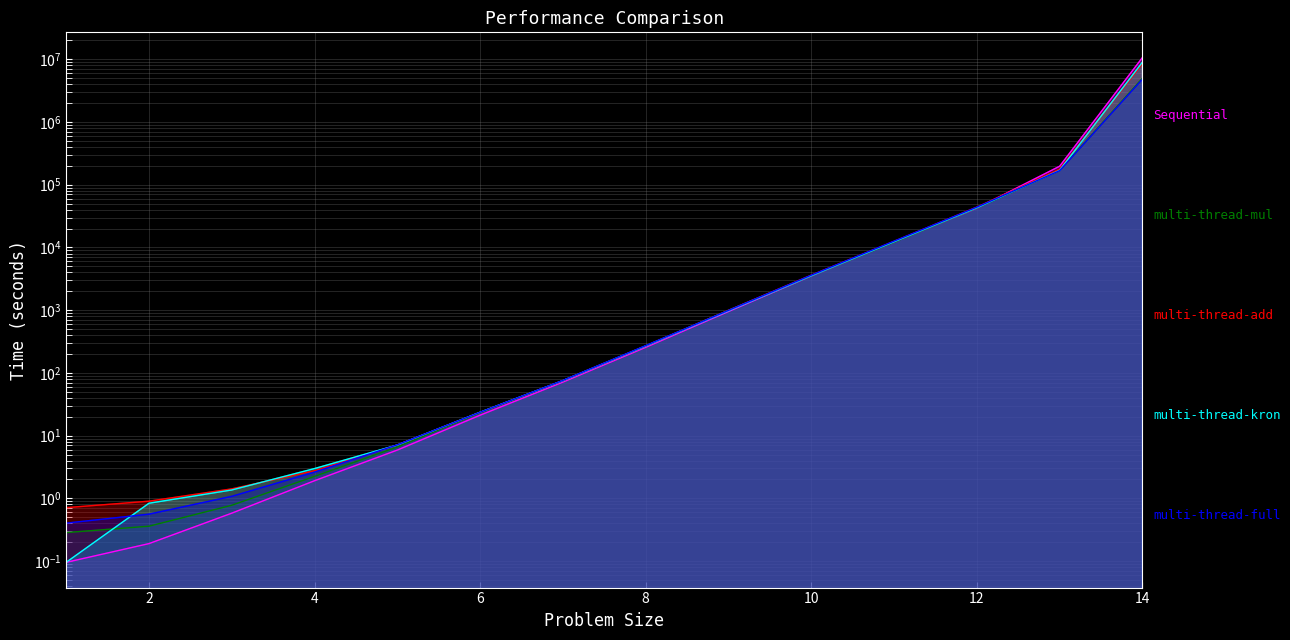

Reading right to left, transcribe all the data shown in this chart.

Sequential: 14=10655000.0	13=197320.8	12=42284.5	11=12348.1	10=3514.5	9=952.8	8=255.8	7=71.4	6=21.2	5=5.9	4=1.9	3=0.6	2=0.2	1=0.1
multi-thread-mul: 14=4999080.0	13=169011.2	12=42650.6	11=12184.6	10=3540.2	9=998.5	8=269.2	7=75.1	6=23.2	5=6.6	4=2.2	3=0.8	2=0.4	1=0.3
multi-thread-add: 14=8518320.0	13=176822.8	12=43992.0	11=12504.5	10=3619.9	9=996.3	8=269.2	7=75.6	6=23.5	5=7.1	4=2.8	3=1.4	2=0.9	1=0.7
multi-thread-kron: 14=9000000.0	13=169927.4	12=43053.2	11=12347.5	10=3550.9	9=980.2	8=268.9	7=75.5	6=23.6	5=7.1	4=3.0	3=1.4	2=0.8	1=0.1
multi-thread-full: 14=4832400.0	13=167764.1	12=43958.3	11=12625.9	10=3619.9	9=995.1	8=272.8	7=76.0	6=23.6	5=7.1	4=2.6	3=1.1	2=0.6	1=0.4